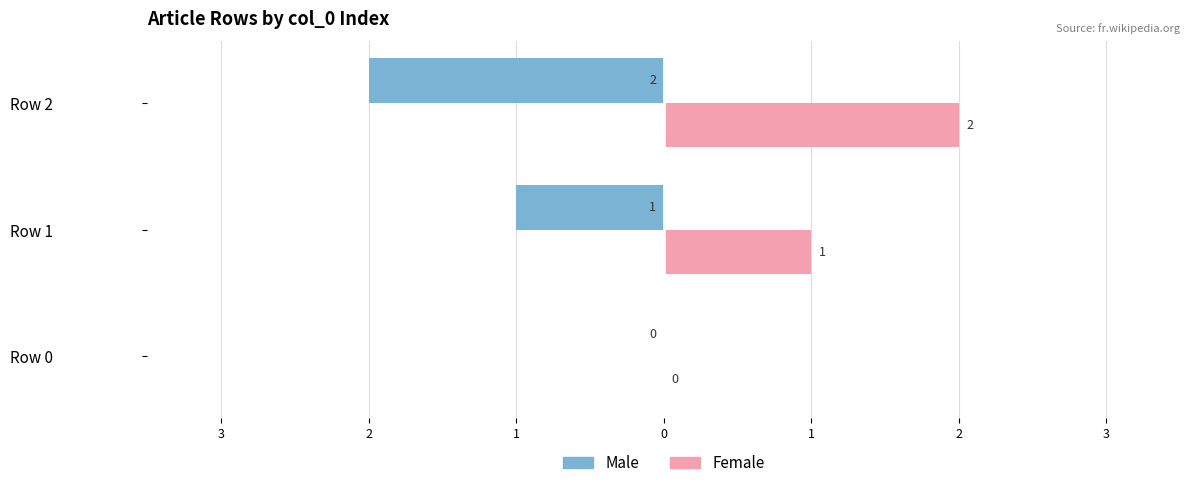

Count the number of categories in the chart.

3